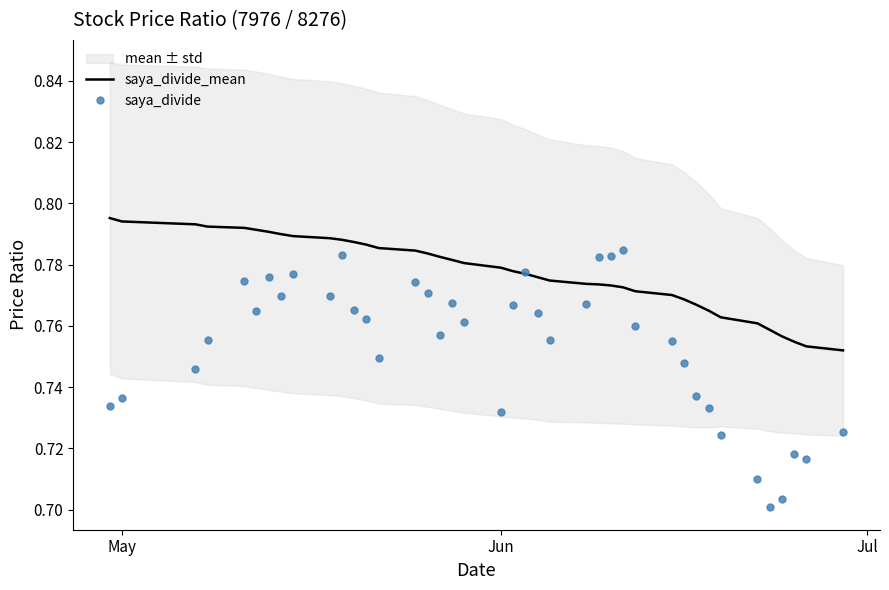

The value of saya_divide_mean at 18 is 1.1. True or false?

False